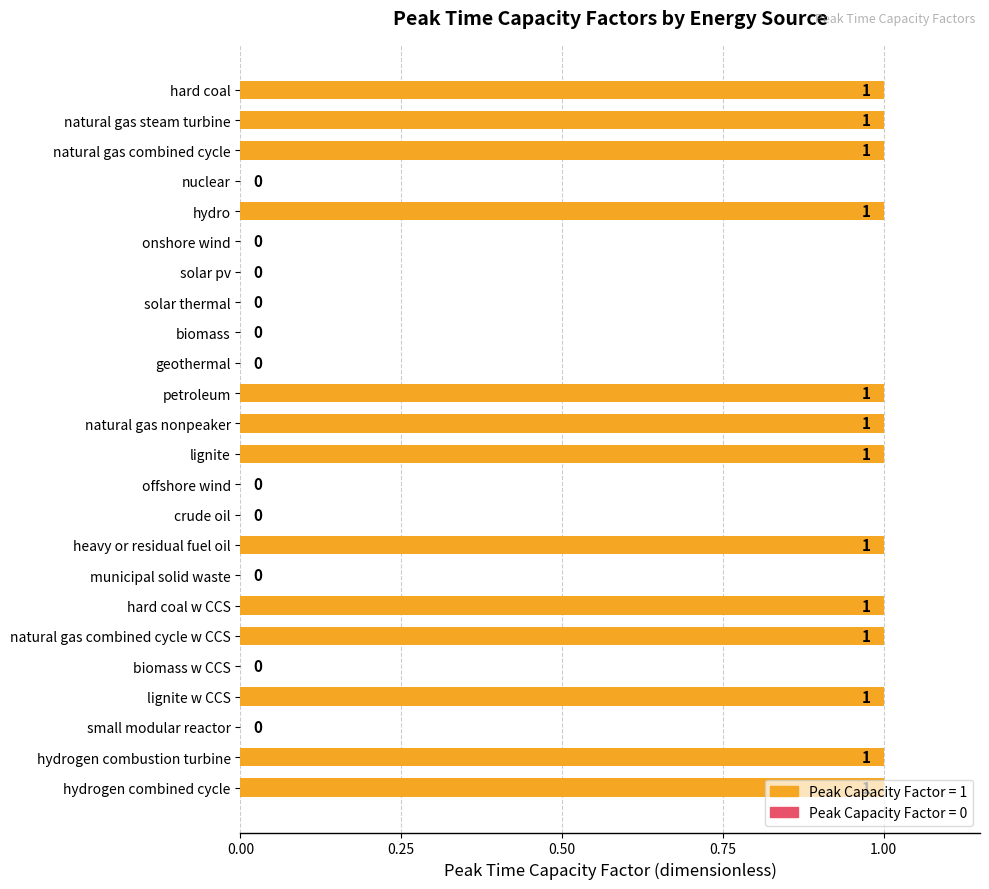

True or false: the data shows 1 at natural gas combined cycle w CCS.

True